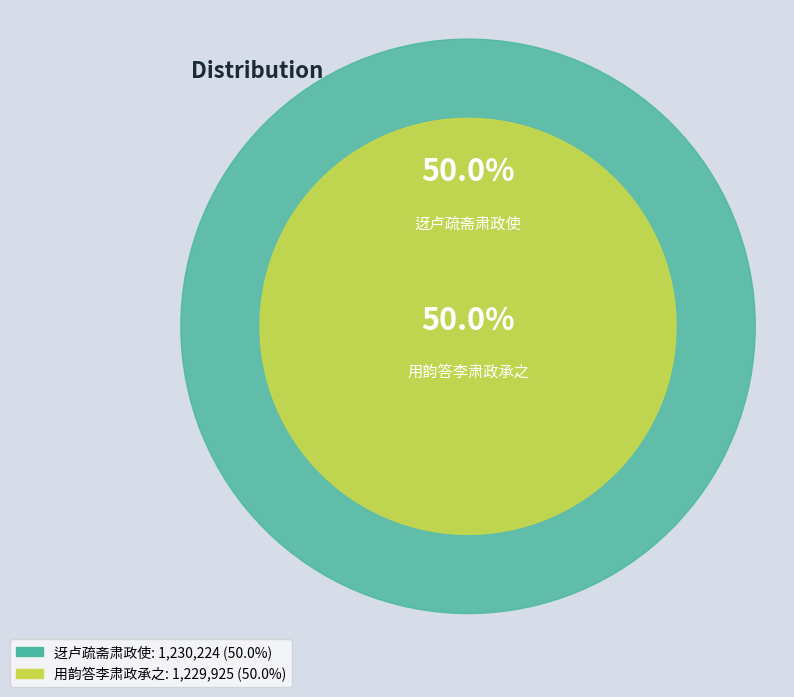

Which category has the smallest portion of the pie?

用韵答李肃政承之